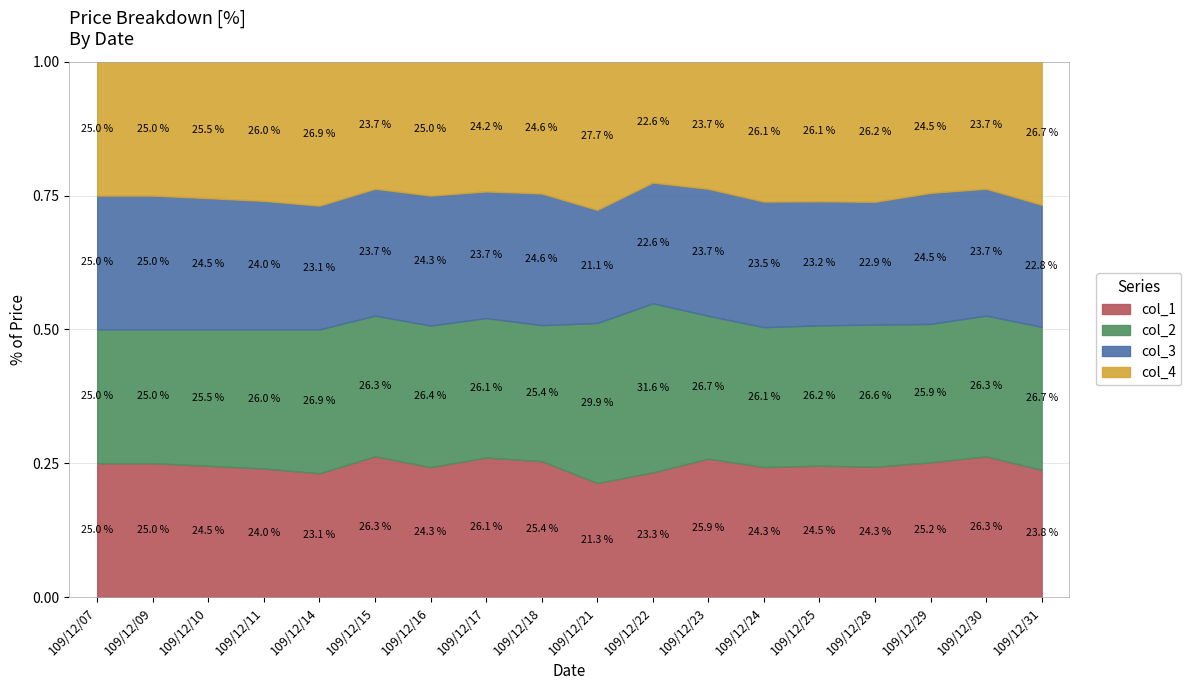

What is the total value across all series at 109/12/07?

1.0